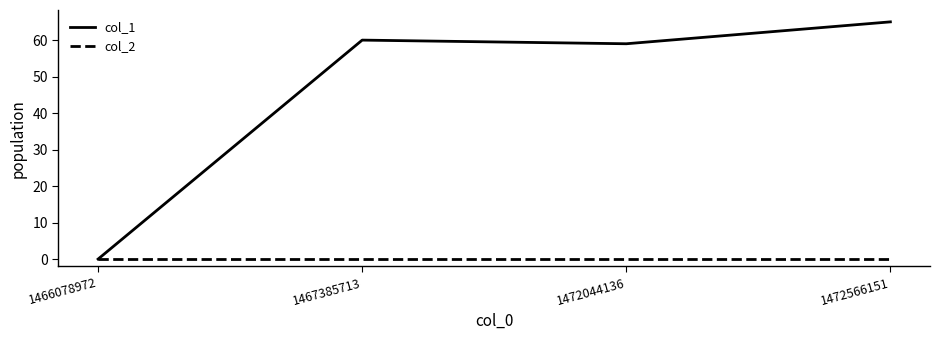

What is the spread (max minus min) of values at 1467385713?

60